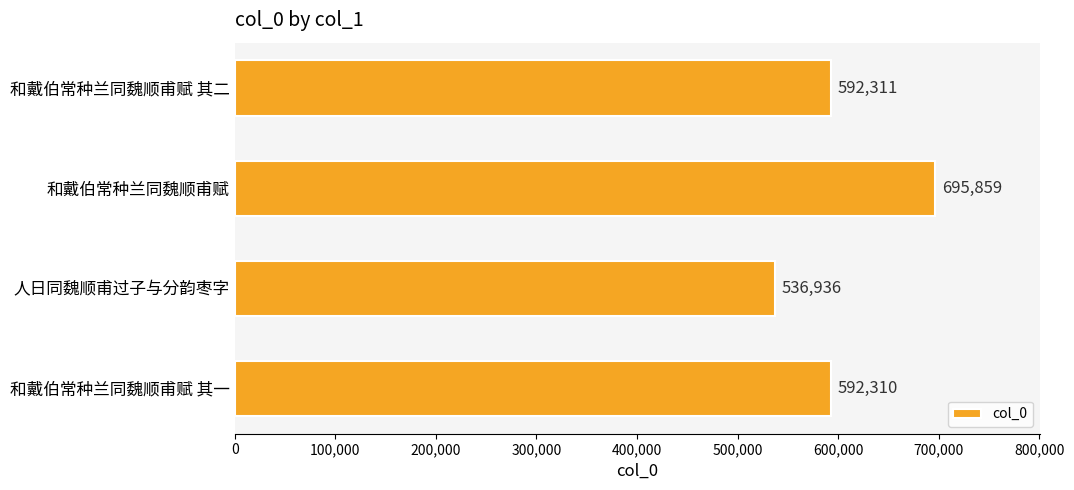

What is the label of the 2nd bar from the bottom?

人日同魏顺甫过子与分韵枣字